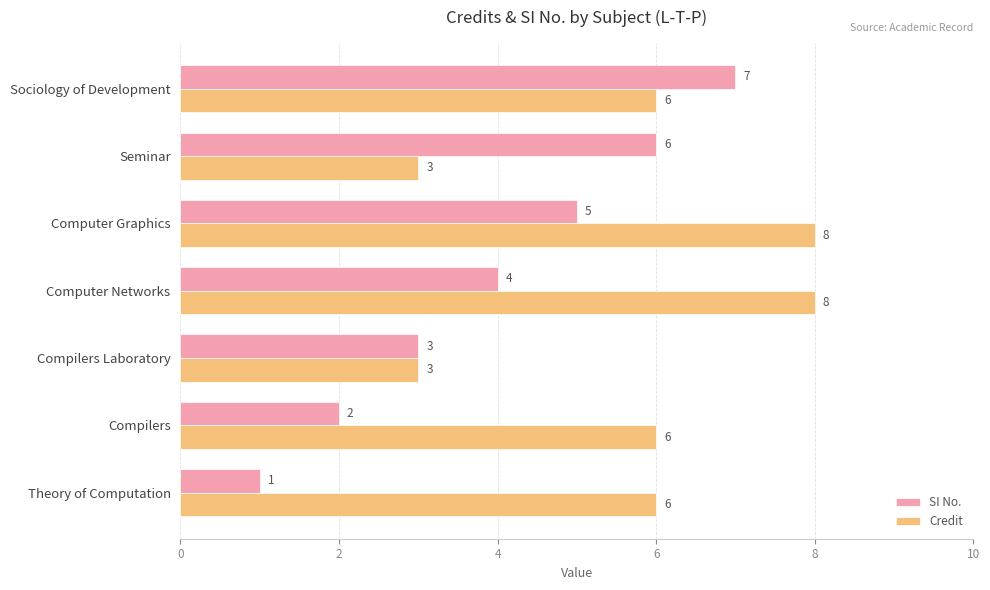

At how many categories does at least one series exceed 1?

7